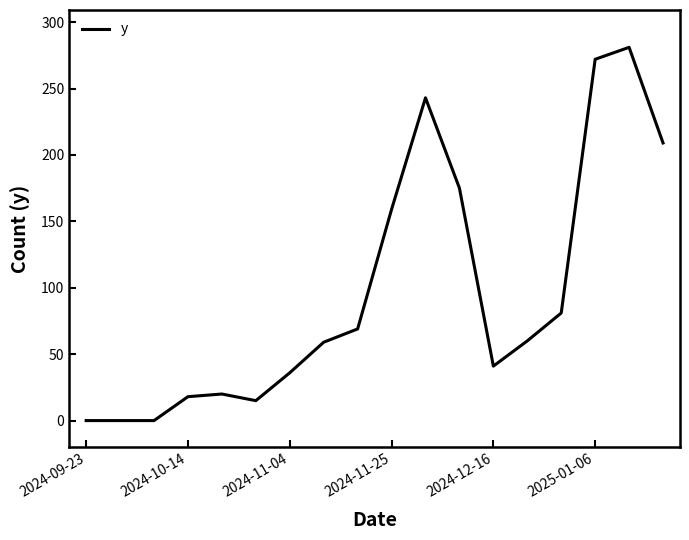

What is the difference between the maximum and minimum values?

281